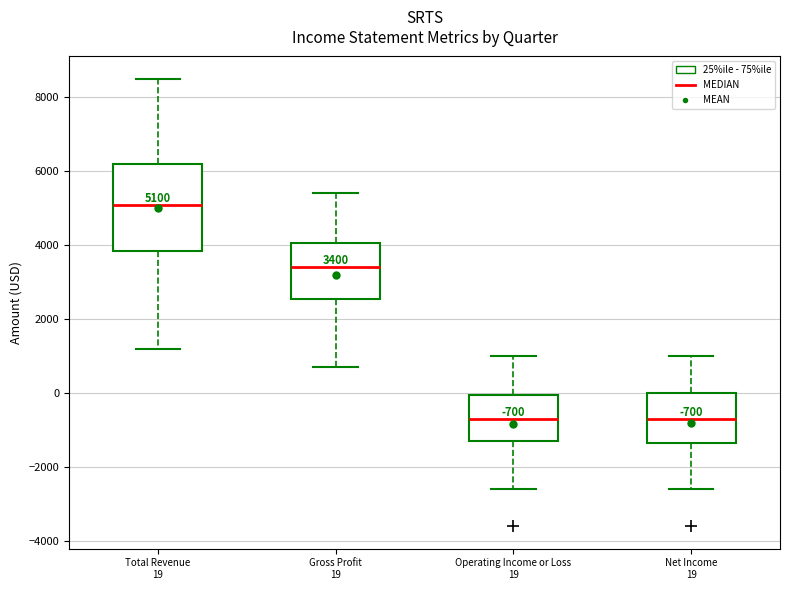

Which box has the highest median line?

Total Revenue 19